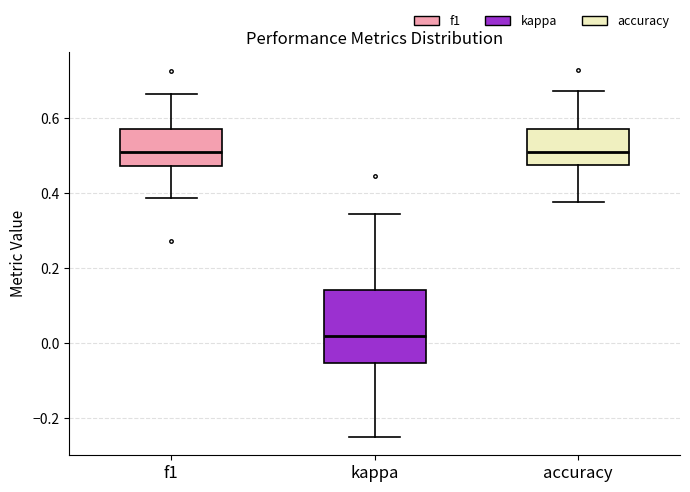

Reading left to right, transcribe this box plot: for each box, give where its median line is, the range the box spans, and where its two whiskers end, as read against the y-axis. The values are not printed on the chart, so give them approximately, as read against the axis.

f1: median 0.50, box 0.48 to 0.58, whiskers 0.38 to 0.66
kappa: median 0.02, box -0.06 to 0.14, whiskers -0.24 to 0.34
accuracy: median 0.50, box 0.48 to 0.58, whiskers 0.38 to 0.68